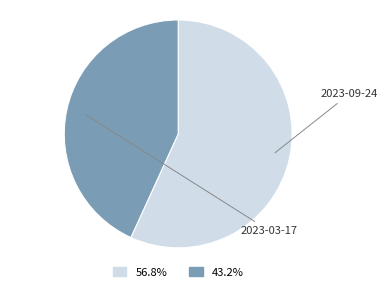

Rank the categories by value from lowest to highest.

2023-03-17, 2023-09-24